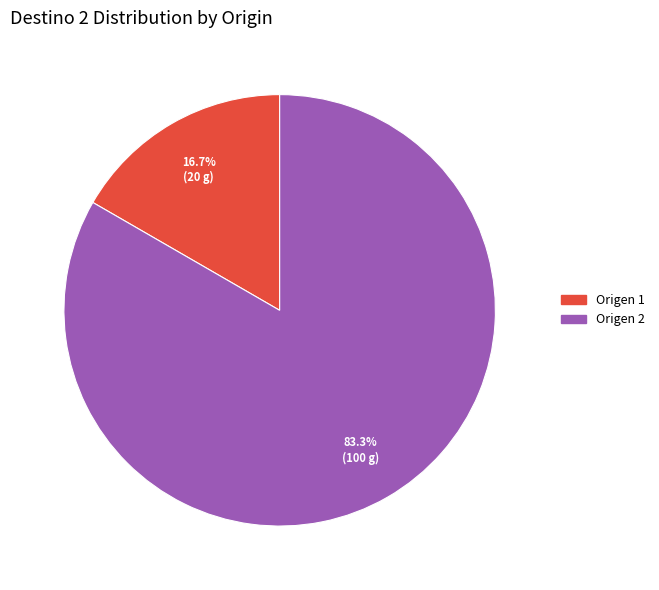

To the nearest percent, what is the average slice percentage?

50%